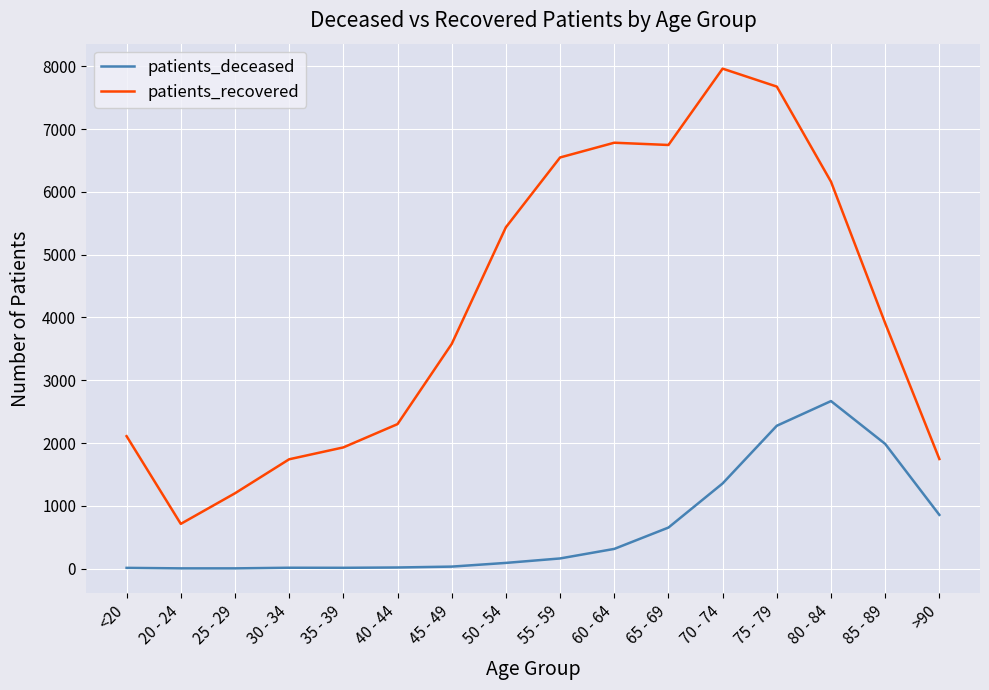

At which category is the sum across all series the highest?

75 - 79